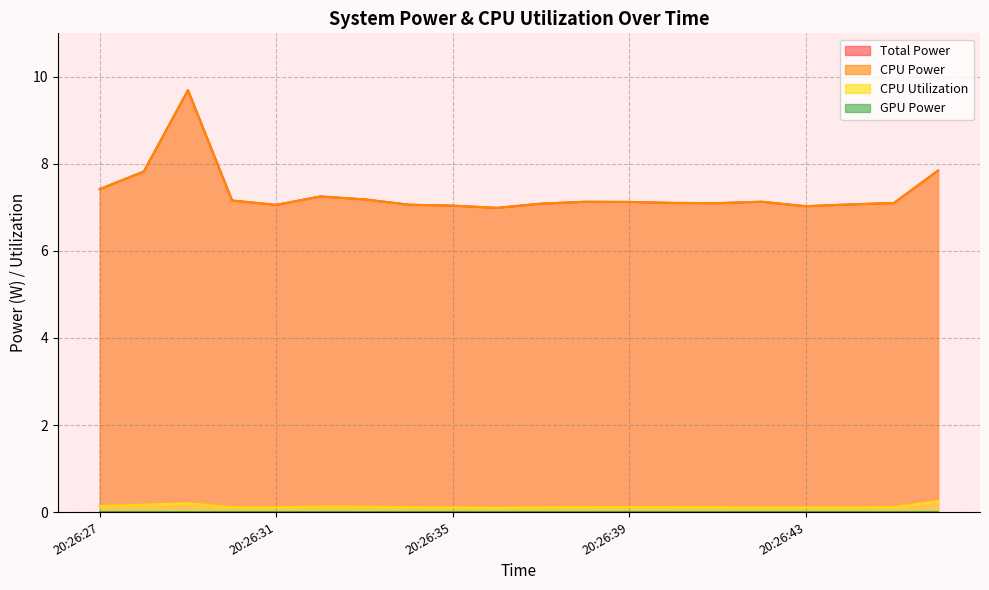

Reading left to right, extract all data points from this chart.

Total Power: 20:26:27=7.4	20:26:28=7.8	20:26:29=9.7	20:26:30=7.2	20:26:31=7.1	20:26:32=7.3	20:26:33=7.2	20:26:34=7.1	20:26:35=7.0	20:26:36=7.0	20:26:37=7.1	20:26:38=7.1	20:26:39=7.1	20:26:40=7.1	20:26:41=7.1	20:26:42=7.1	20:26:43=7.0	20:26:44=7.1	20:26:45=7.1	20:26:46=7.8
CPU Power: 20:26:27=7.4	20:26:28=7.8	20:26:29=9.7	20:26:30=7.2	20:26:31=7.1	20:26:32=7.3	20:26:33=7.2	20:26:34=7.1	20:26:35=7.0	20:26:36=7.0	20:26:37=7.1	20:26:38=7.1	20:26:39=7.1	20:26:40=7.1	20:26:41=7.1	20:26:42=7.1	20:26:43=7.0	20:26:44=7.1	20:26:45=7.1	20:26:46=7.8
CPU Utilization: 20:26:27=0.1	20:26:28=0.2	20:26:29=0.2	20:26:30=0.1	20:26:31=0.1	20:26:32=0.1	20:26:33=0.1	20:26:34=0.1	20:26:35=0.1	20:26:36=0.1	20:26:37=0.1	20:26:38=0.1	20:26:39=0.1	20:26:40=0.1	20:26:41=0.1	20:26:42=0.1	20:26:43=0.1	20:26:44=0.1	20:26:45=0.1	20:26:46=0.3